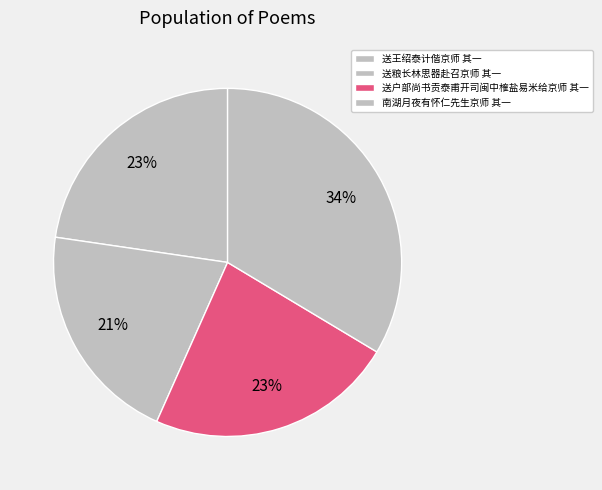

Is it true that 送王绍泰计偕京师 其一 is 23% of the pie?

True